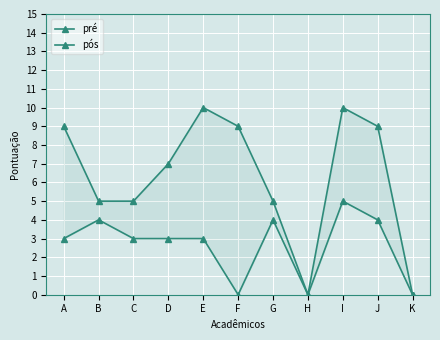

What is the difference between the maximum and minimum values in the pré series?

5